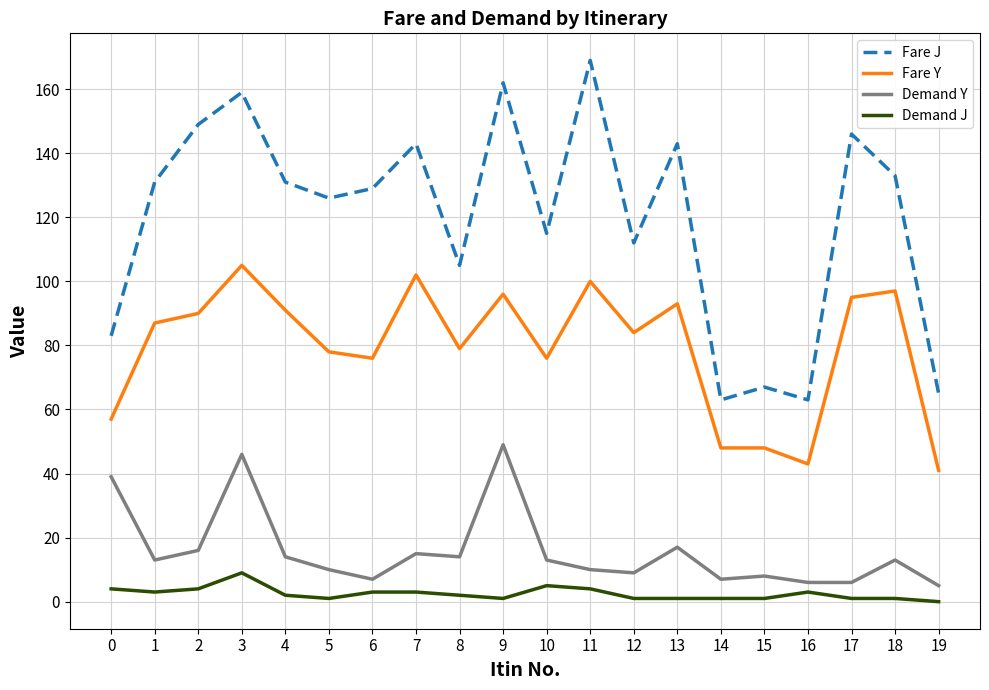

Is it true that Demand Y equals 13 at 10?

True